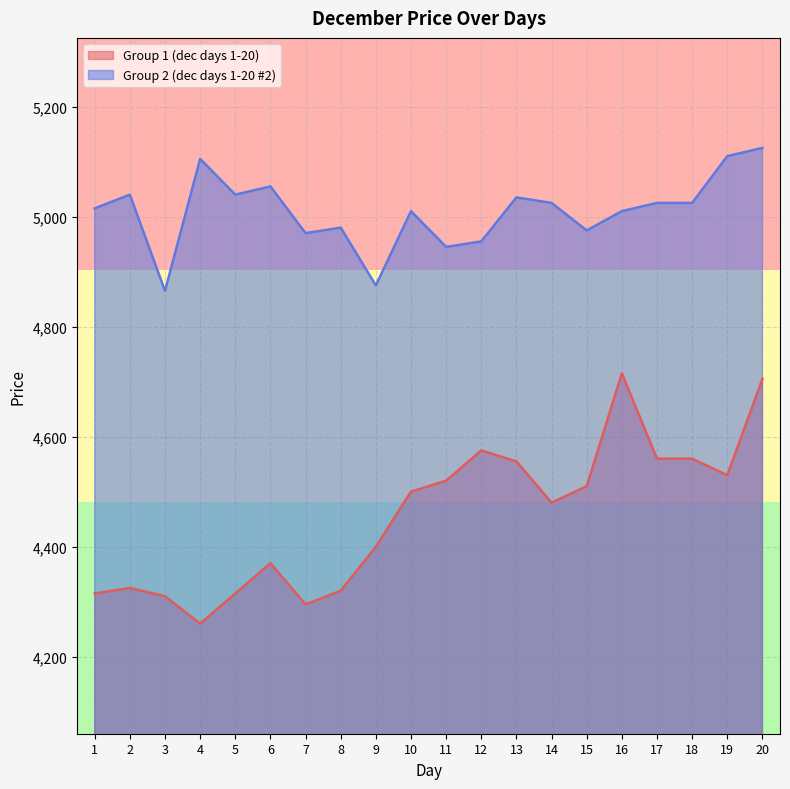

Which label corresponds to the largest value in the chart?

20